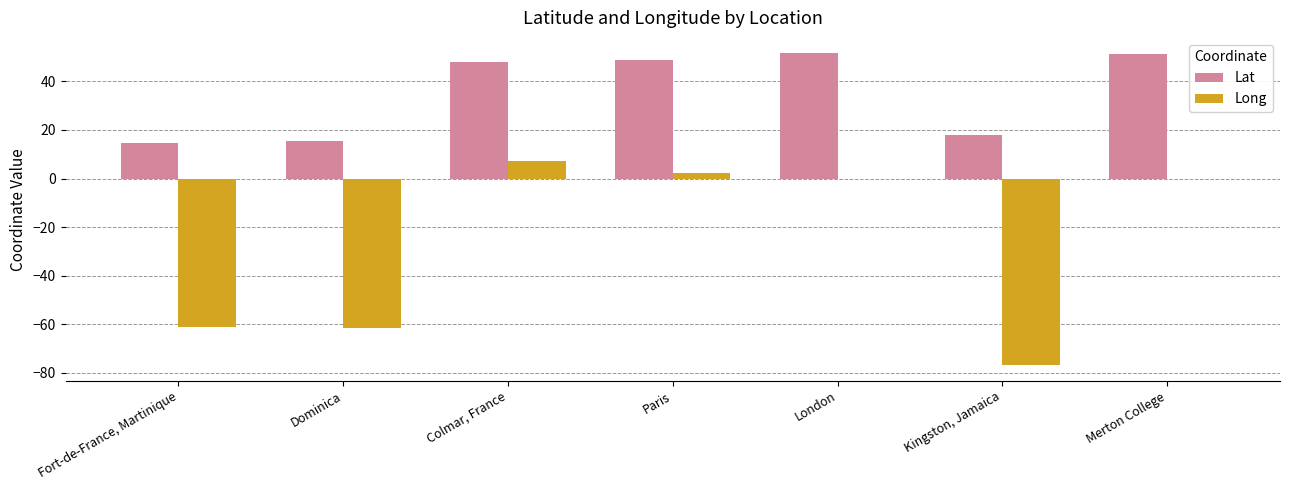

Count the number of data series in this chart.

2